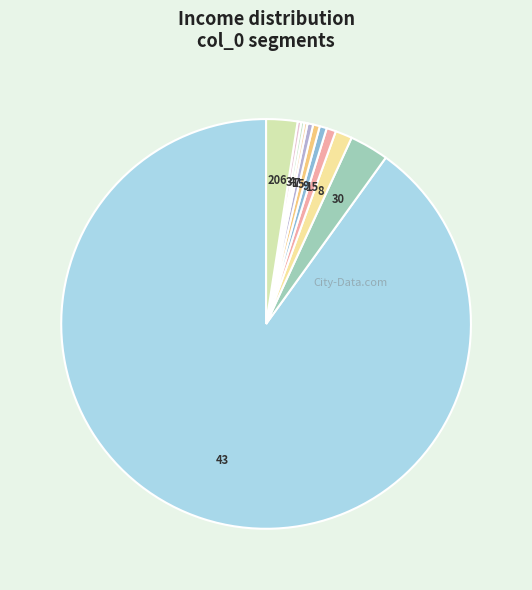

Does any single category account for the majority?

Yes